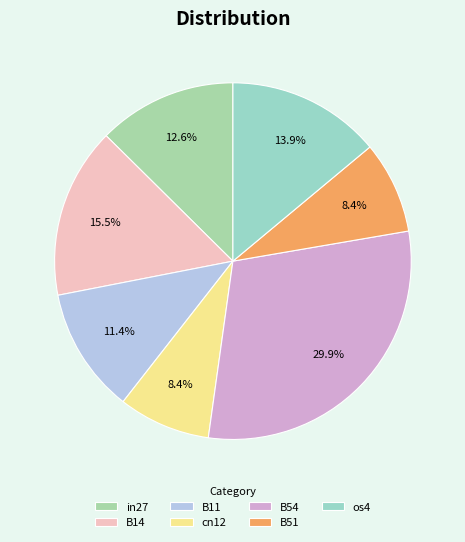

Which category has the smallest portion of the pie?

cn12